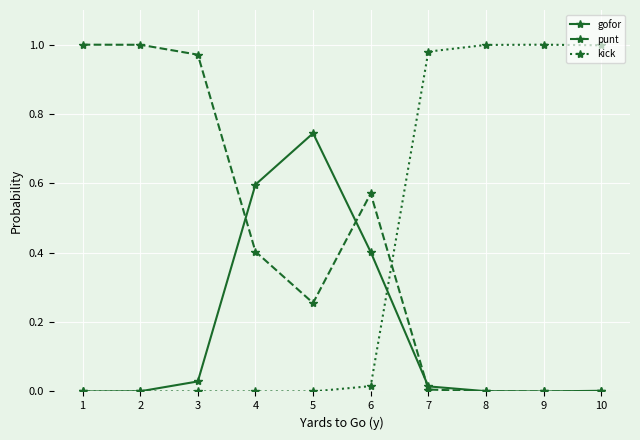

The kick series shows 0.4 at 9. True or false?

False